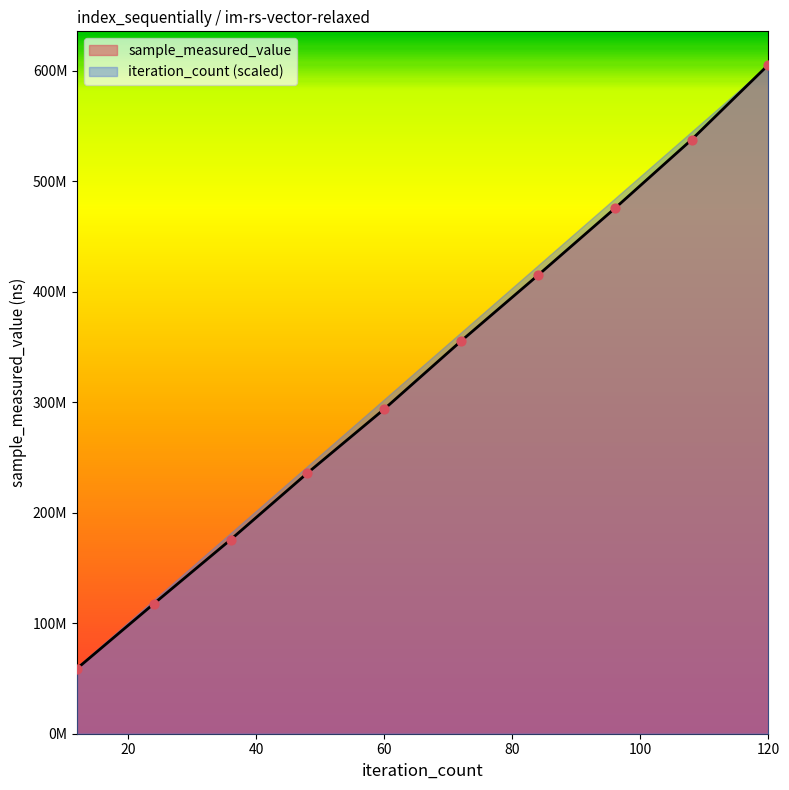

Which series contains the lowest Y value?

sample_measured_value